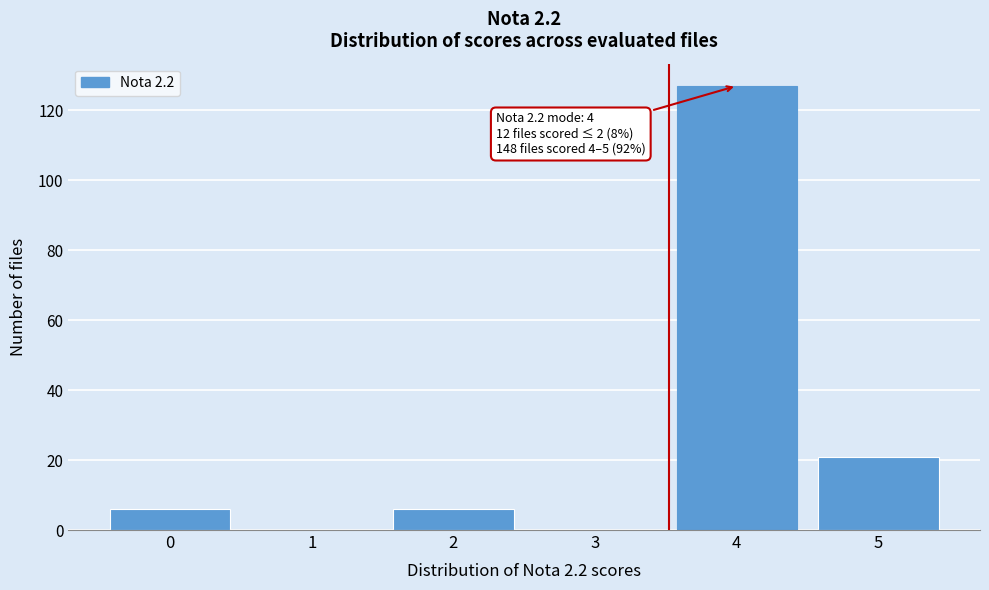

Reading left to right, list all the values displayed in this chart.

0=6	1=0	2=6	3=0	4=127	5=21